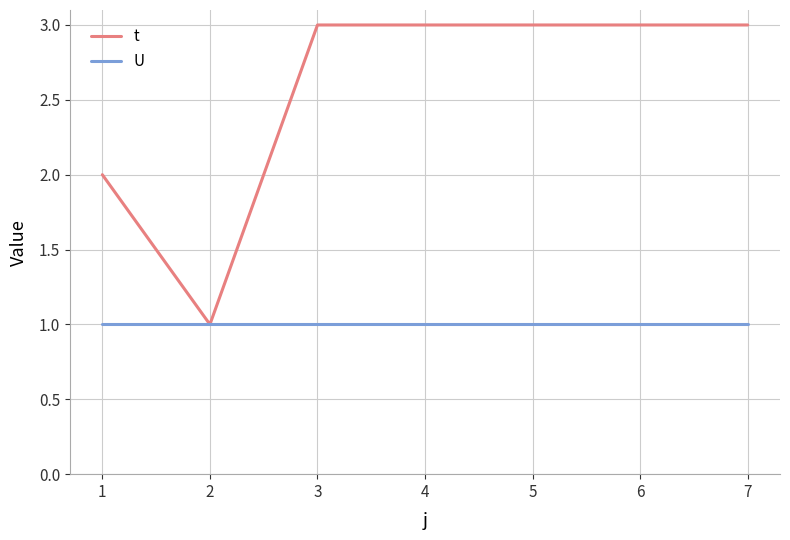

The value of t at 1 is 1. True or false?

False